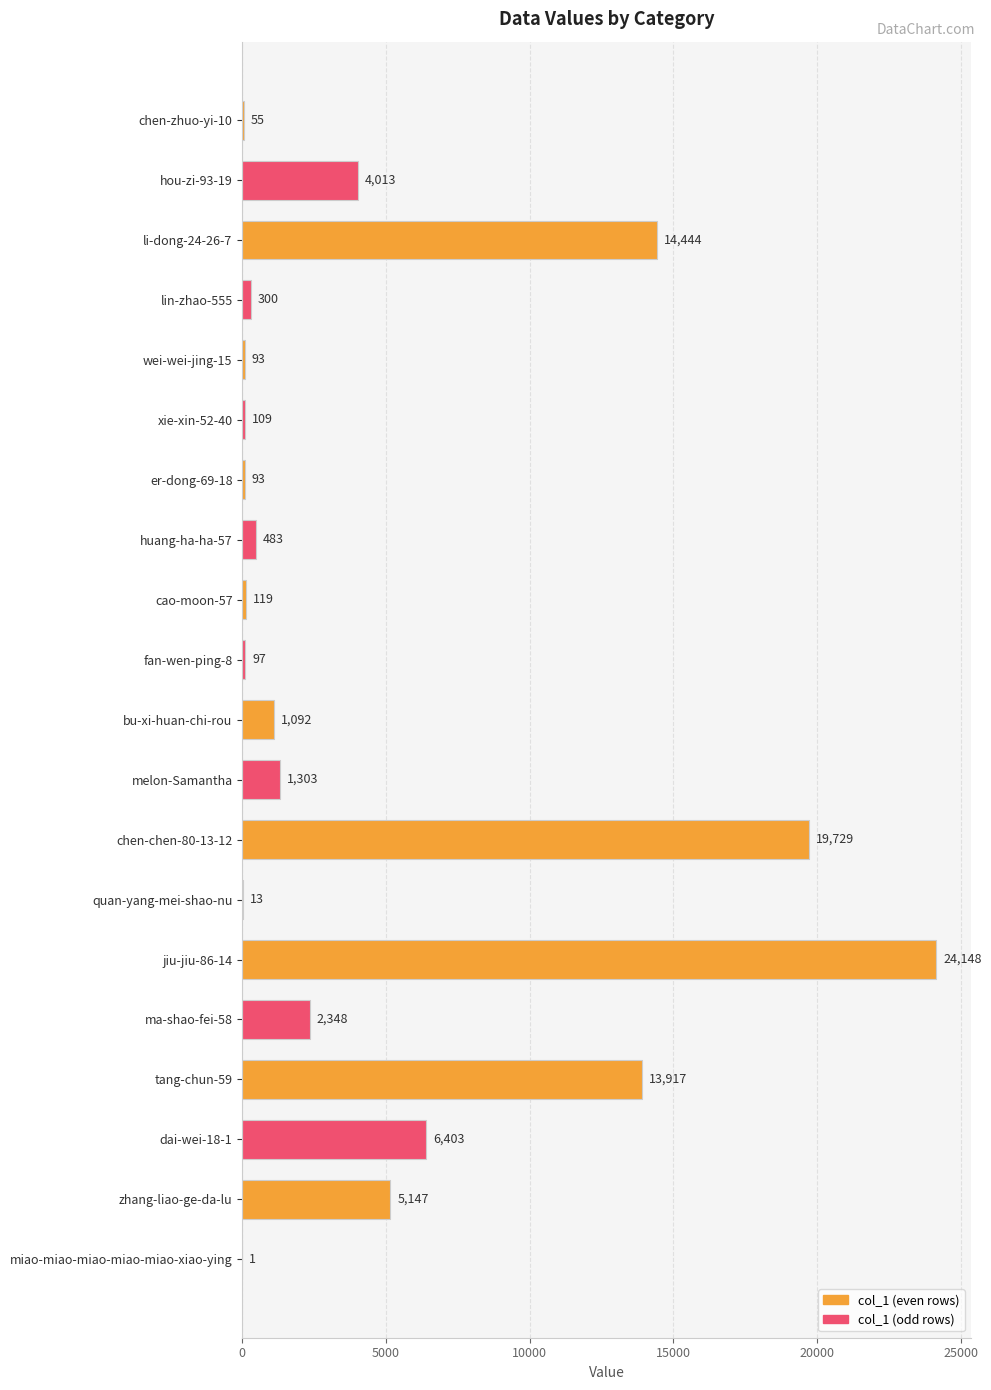

How many categories are shown in the chart?

20